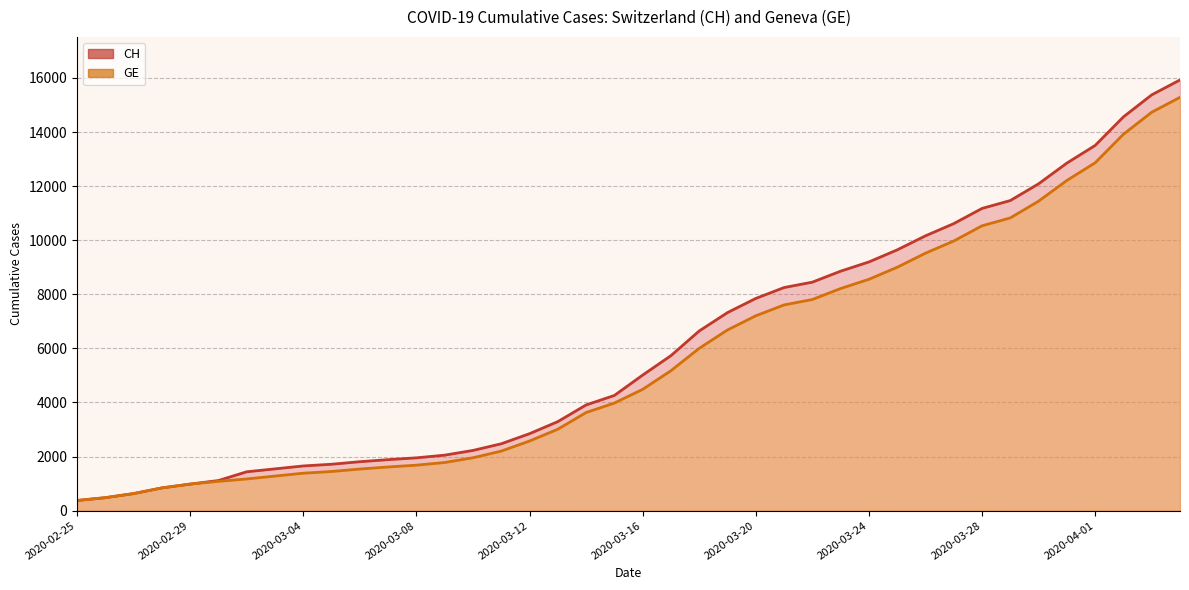

Is it true that CH equals 26568 at 2020-04-04?

False